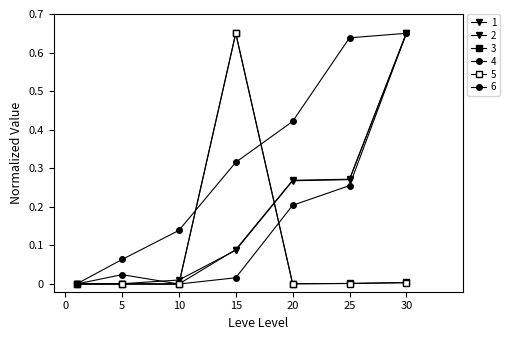

How many distinct data groups are displayed?

6